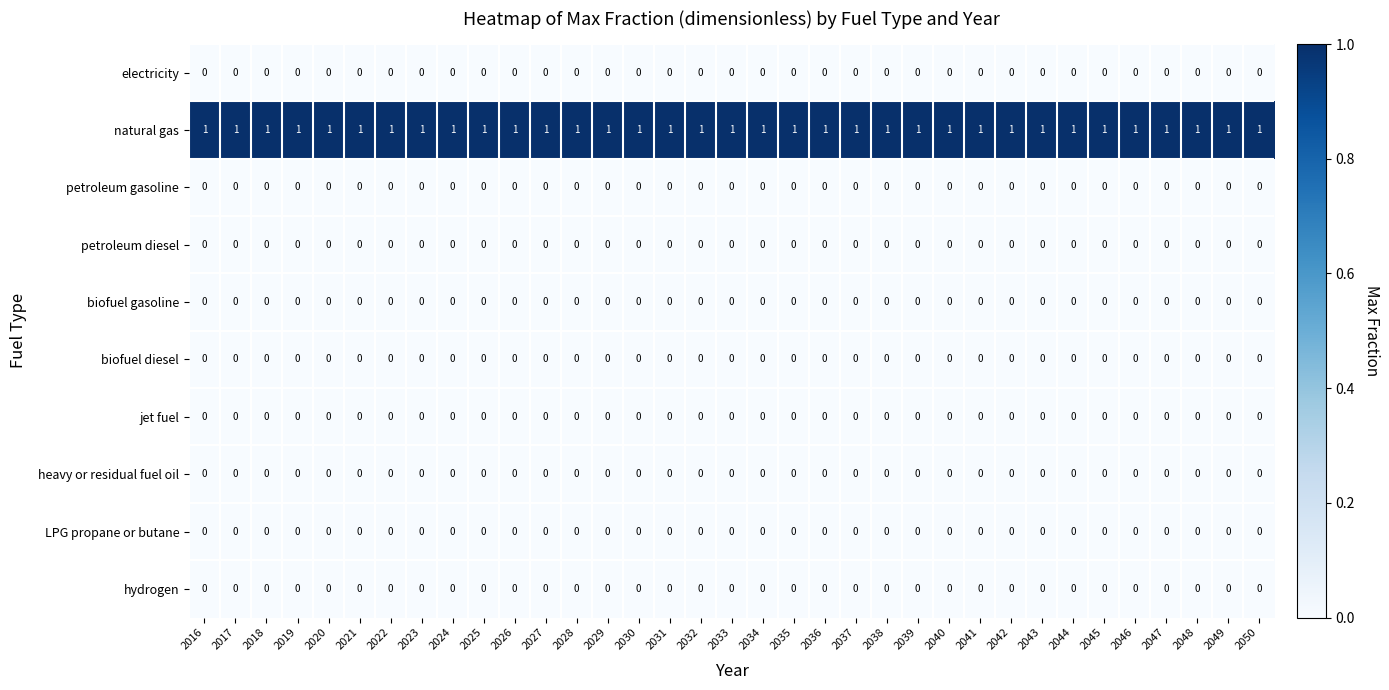

What is the total value across all series at 2018?

1